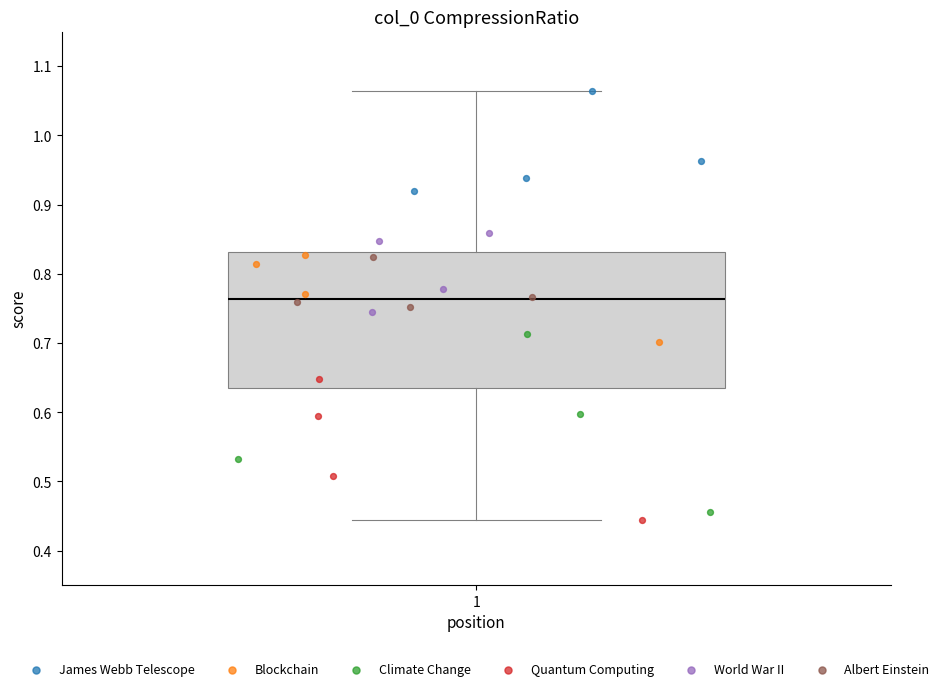

Read this box plot against the y-axis: the position of the median line, the range covered by the box, and the ends of both whiskers. The values are not printed on the chart, so give them approximately, as read against the axis.

median 0.76, box 0.64 to 0.83, whiskers 0.44 to 1.06